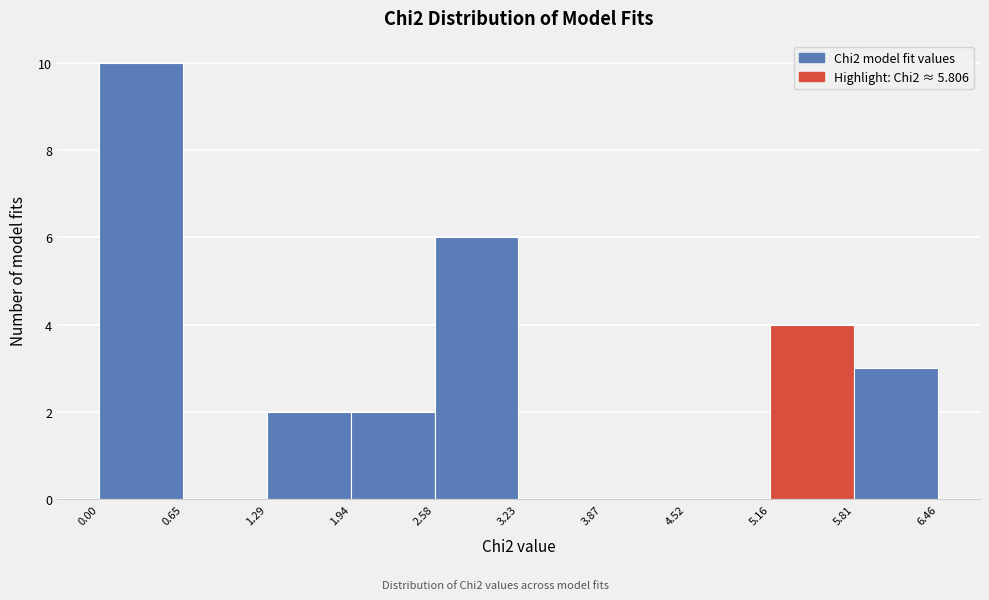

Reading left to right, list every bar in this chart as the range it spans on the x-axis followed by its height. The values are not printed on the chart, so give them approximately, as read against the axis.

0.00 to 0.65: 10
0.65 to 1.29: 0
1.29 to 1.94: 2
1.94 to 2.58: 2
2.58 to 3.23: 6
3.23 to 3.87: 0
3.87 to 4.52: 0
4.52 to 5.16: 0
5.16 to 5.81: 4
5.81 to 6.46: 3